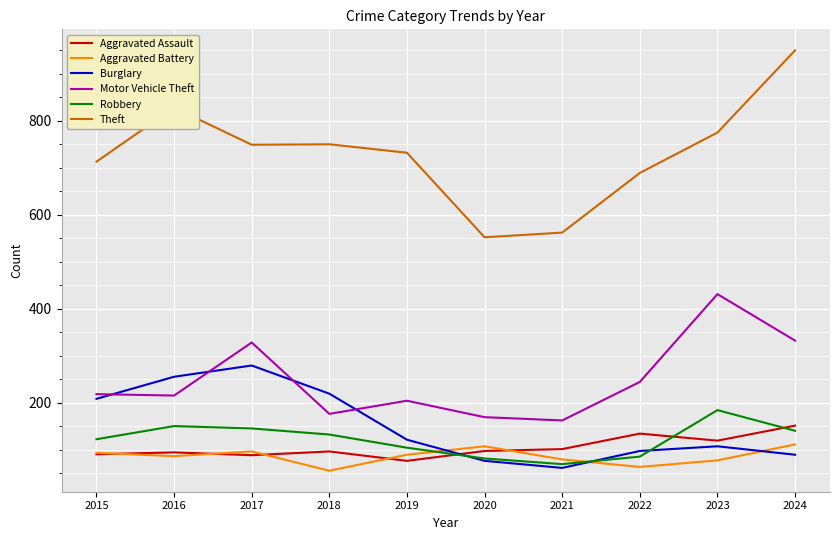

The Motor Vehicle Theft series shows 244 at 2022. True or false?

True